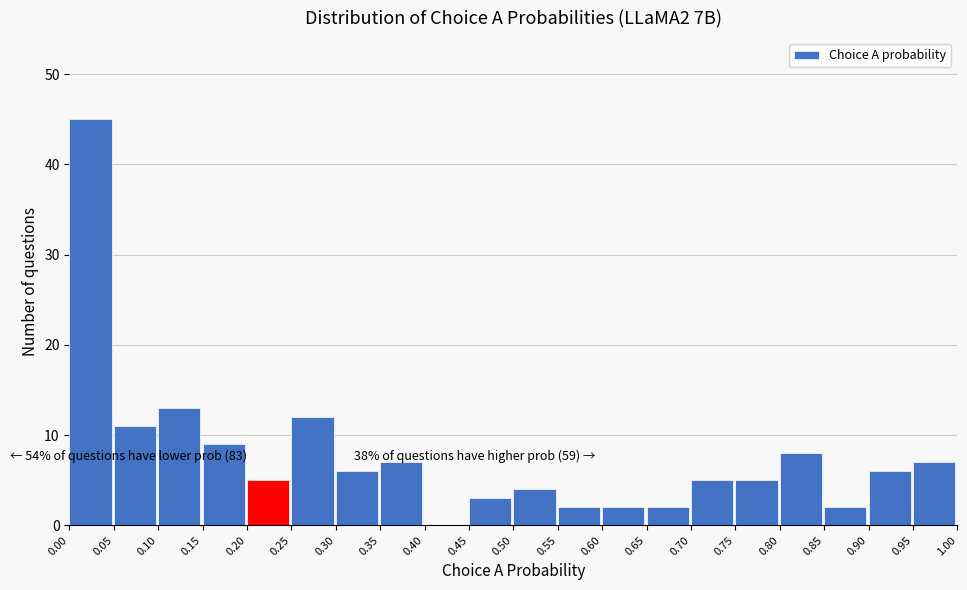

Which range on the x-axis has the tallest bar?

0.00 to 0.05